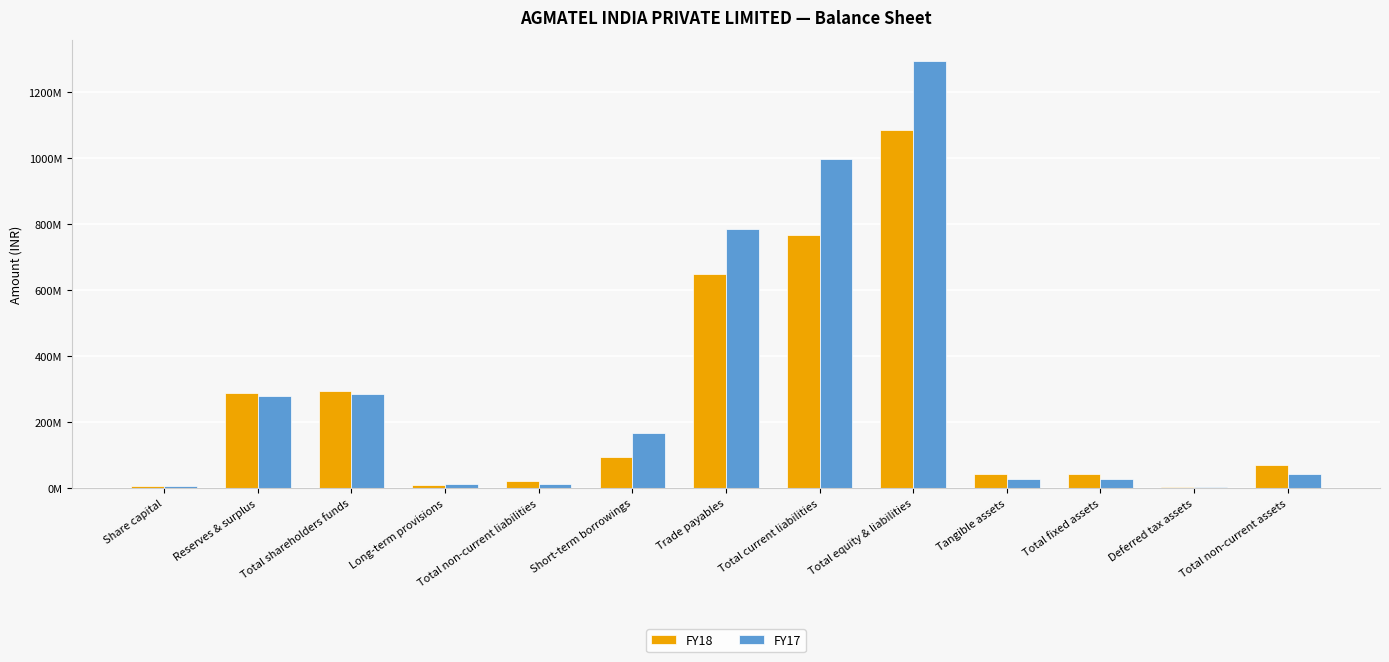

The FY17 series shows 451474727 at Total shareholders funds. True or false?

False